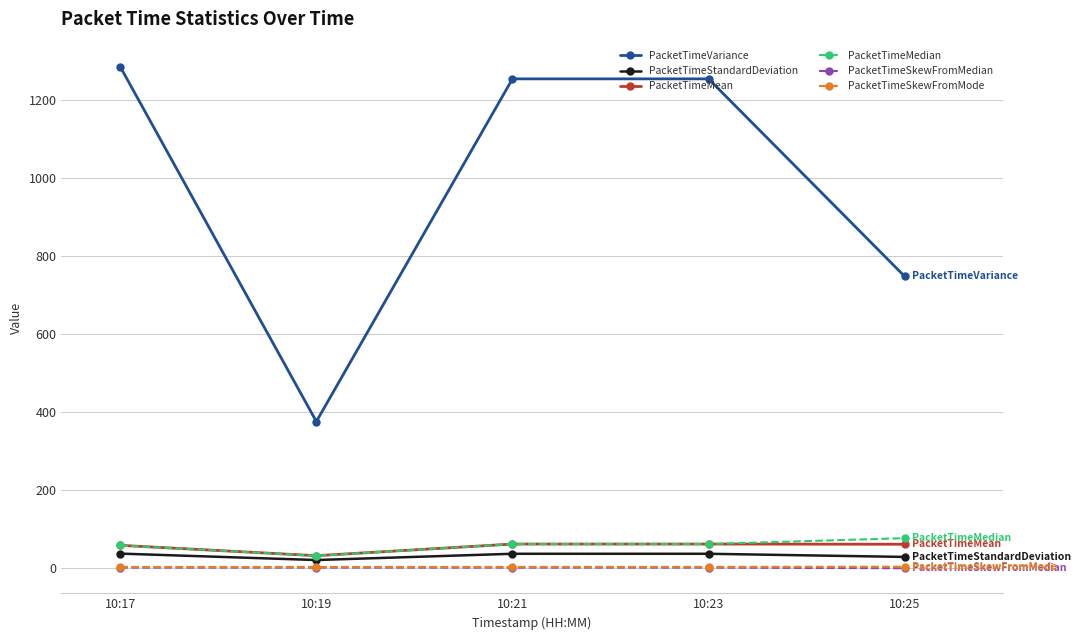

What is the minimum value for PacketTimeMedian?

30.3